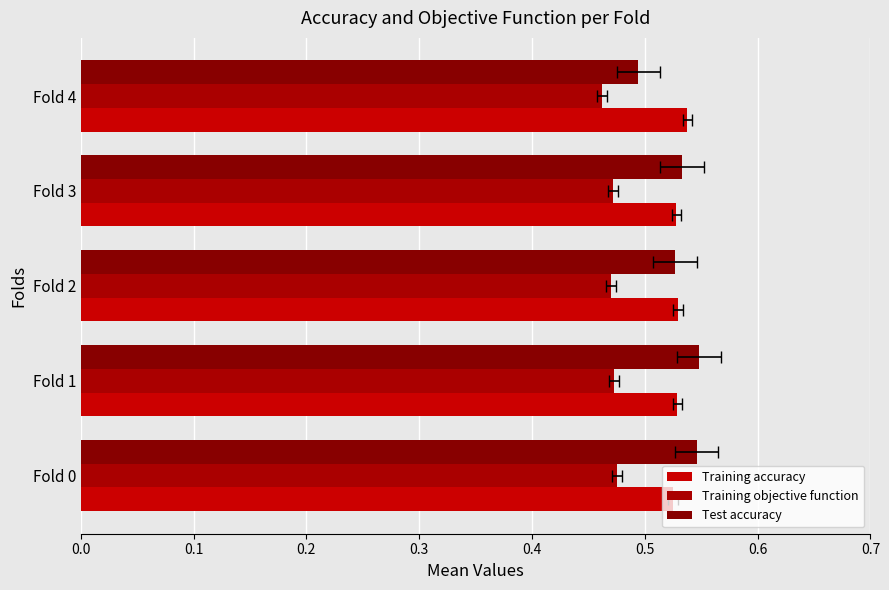

Reading right to left, what are all the values shown in this chart?

Training accuracy: 0.5	0.5	0.5	0.5	0.5
Training objective function: 0.5	0.5	0.5	0.5	0.5
Test accuracy: 0.5	0.5	0.5	0.5	0.5